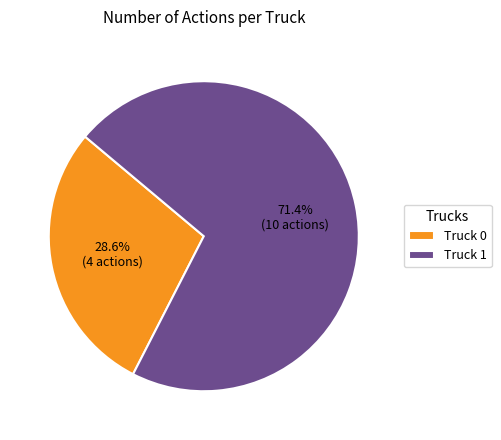

To the nearest percent, what is the average slice percentage?

50%